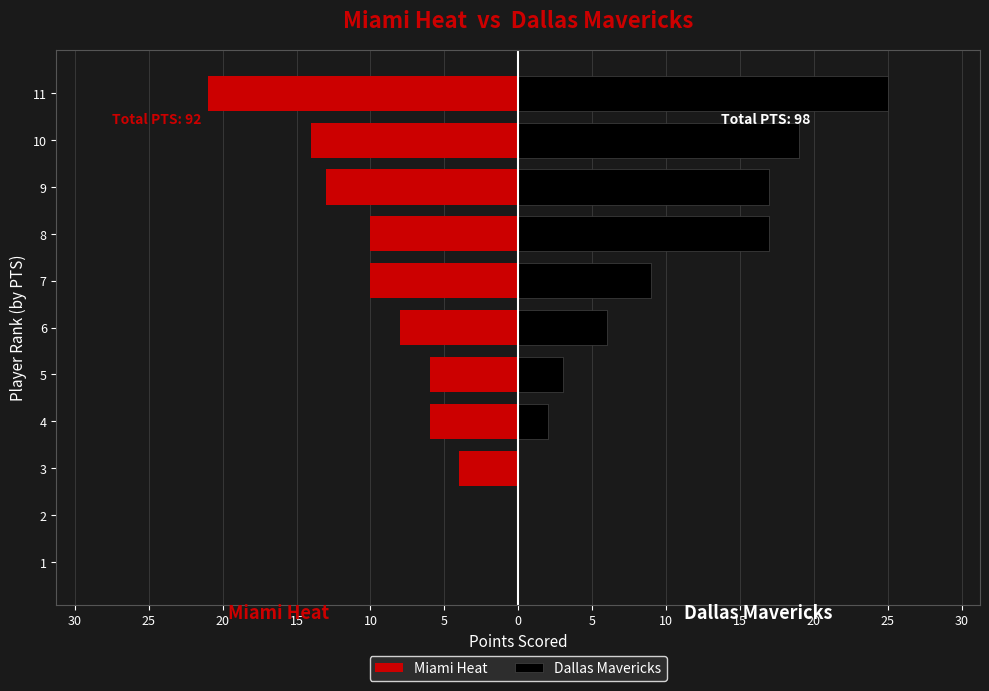

List the series in order of their overall mean, highest first.

Dallas Mavericks, Miami Heat